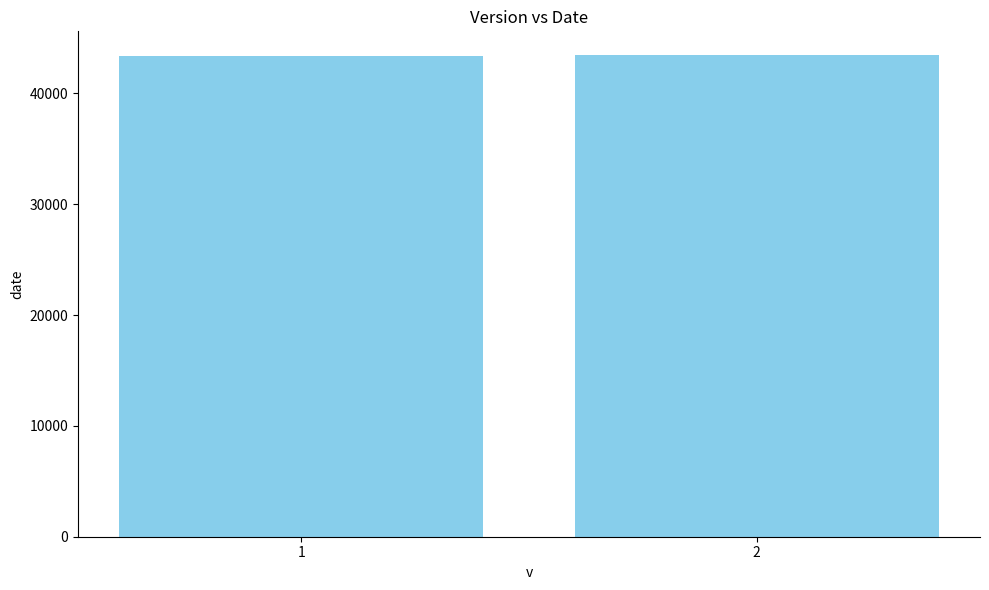

At which label is the value closest to 43417?

1